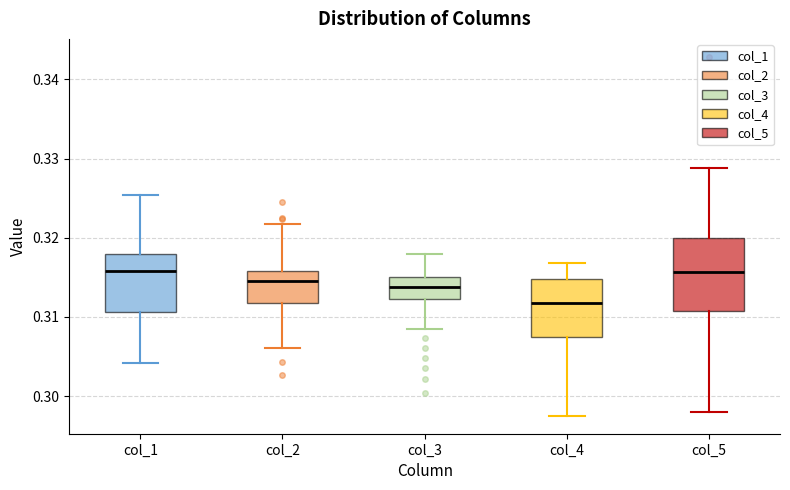

Comparing the boxes themselves (not the whiskers), which one is the tallest?

col_5